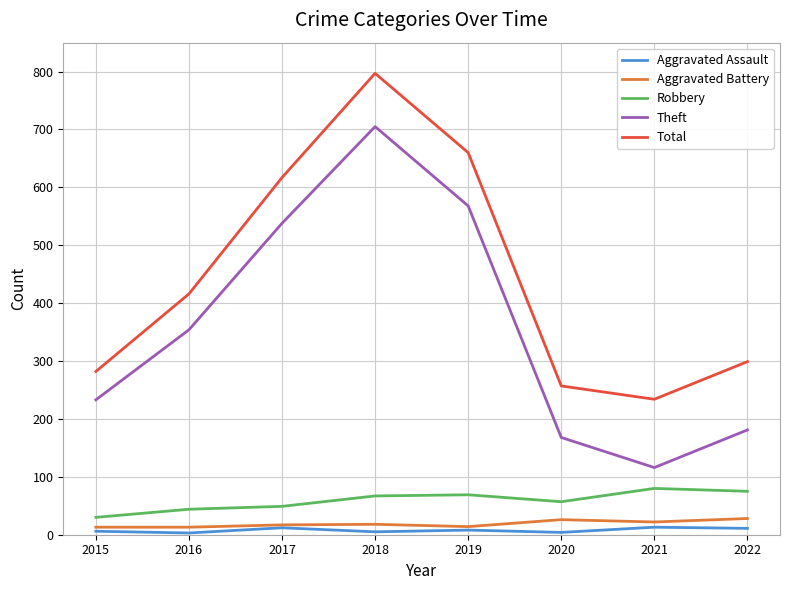

Which series has the widest spread of values?

Theft